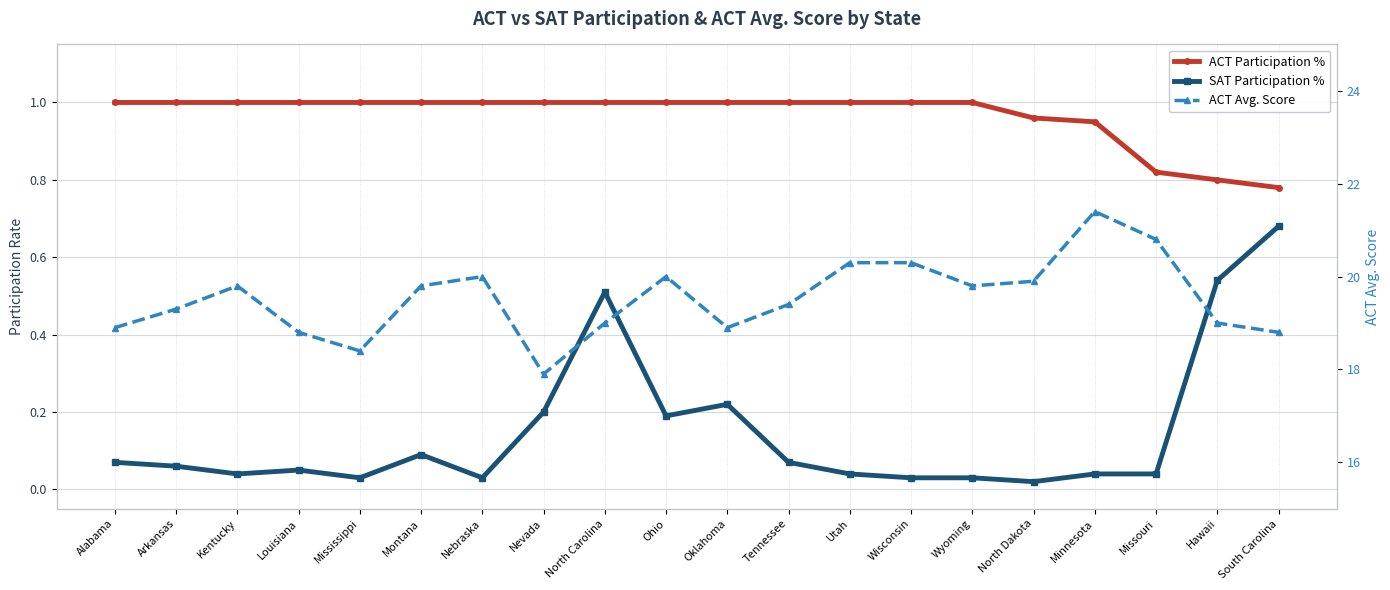

Between Utah and South Carolina, which series saw the biggest shift?

ACT Avg. Score